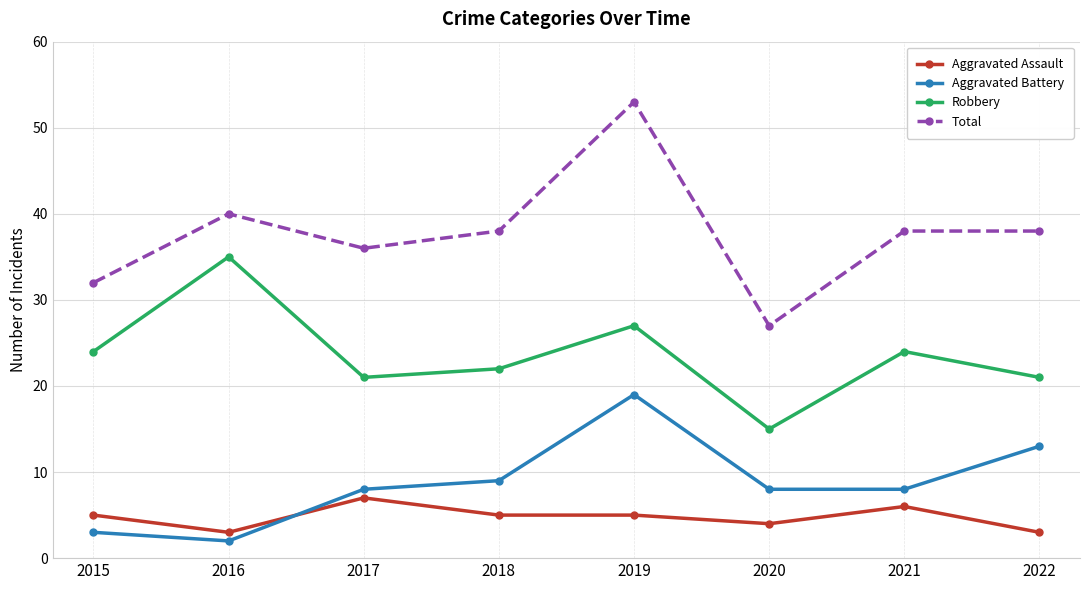

What is the approximate value of Aggravated Battery at 2020?

8